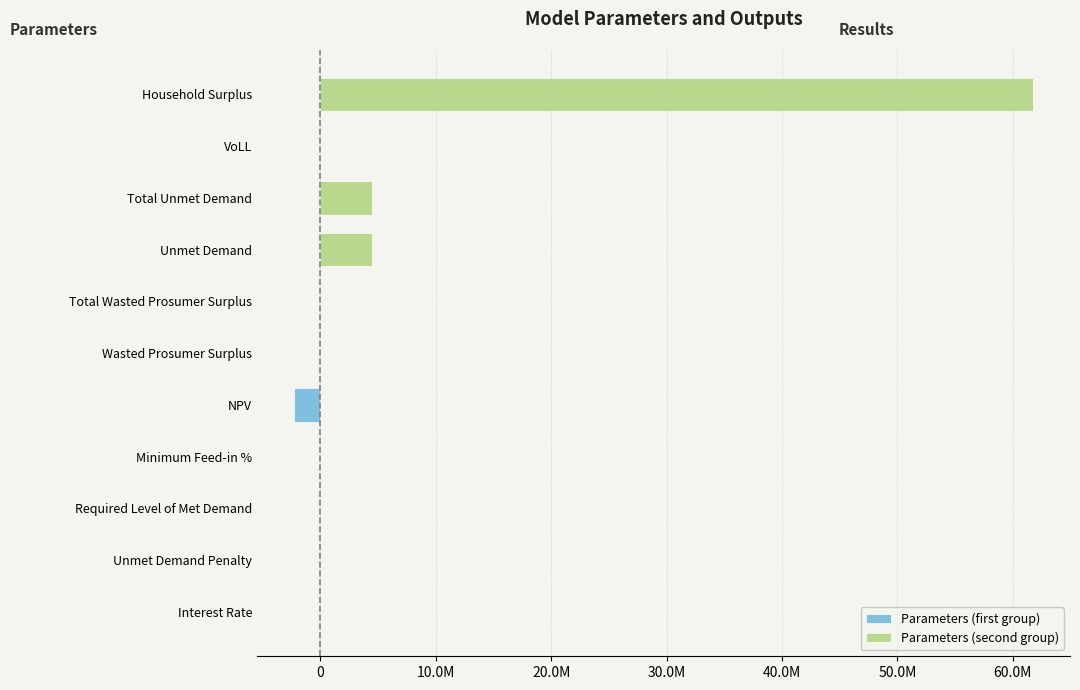

Which series has the widest spread of values?

Parameters (second group)